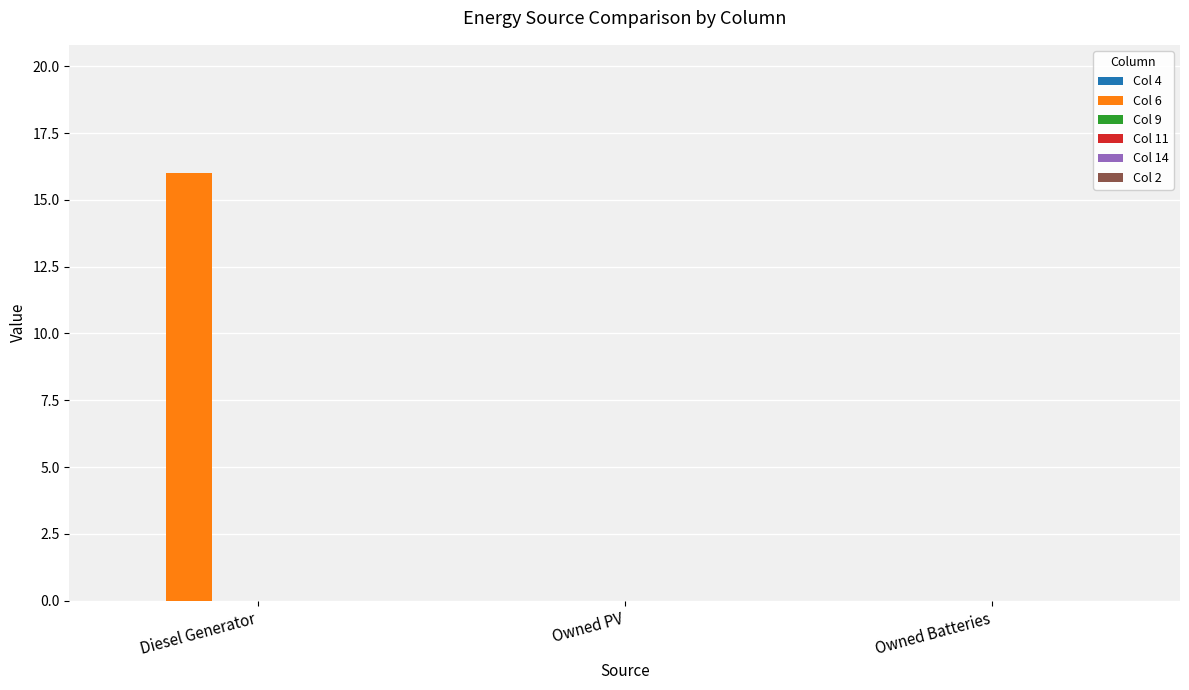

Is it true that the value at Diesel Generator is 16?

True